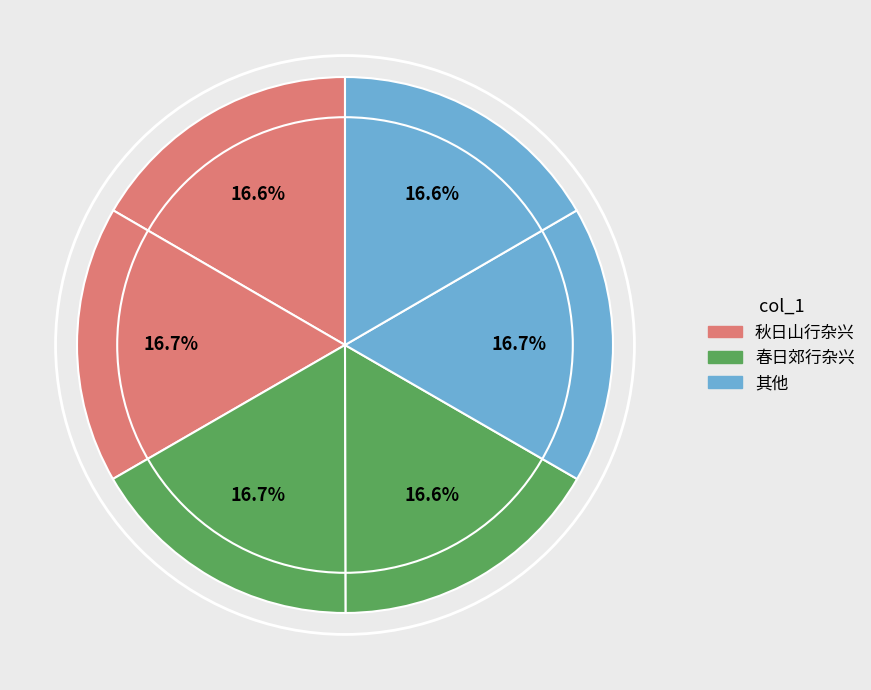

How many segments does this pie chart have?

6